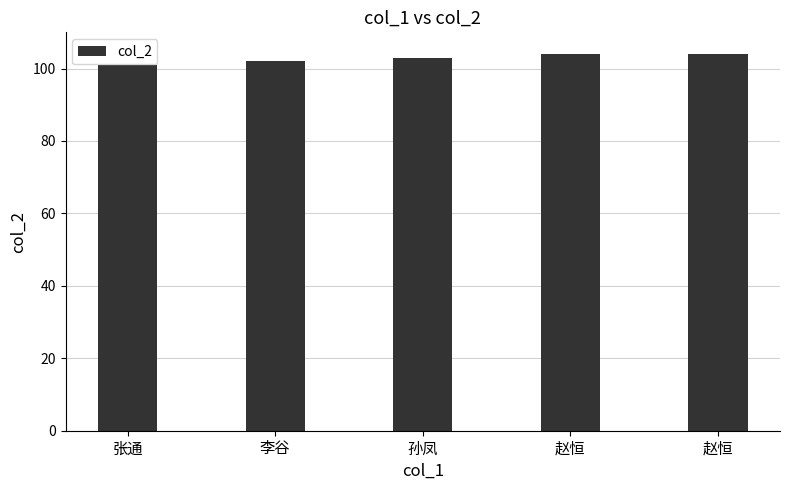

How many bars are there in total?

5